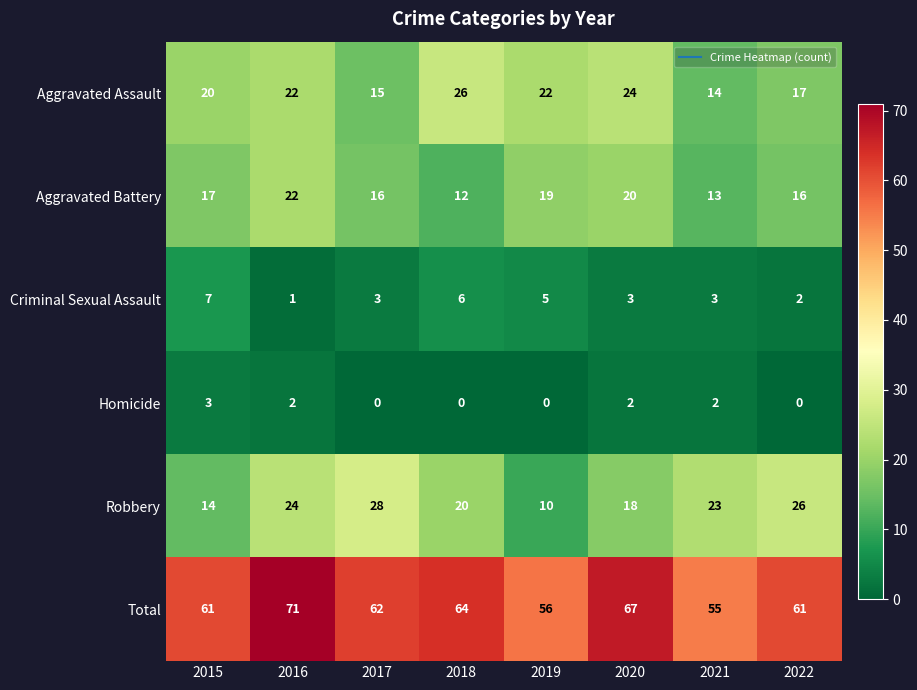

How many values in Homicide are above zero?

4